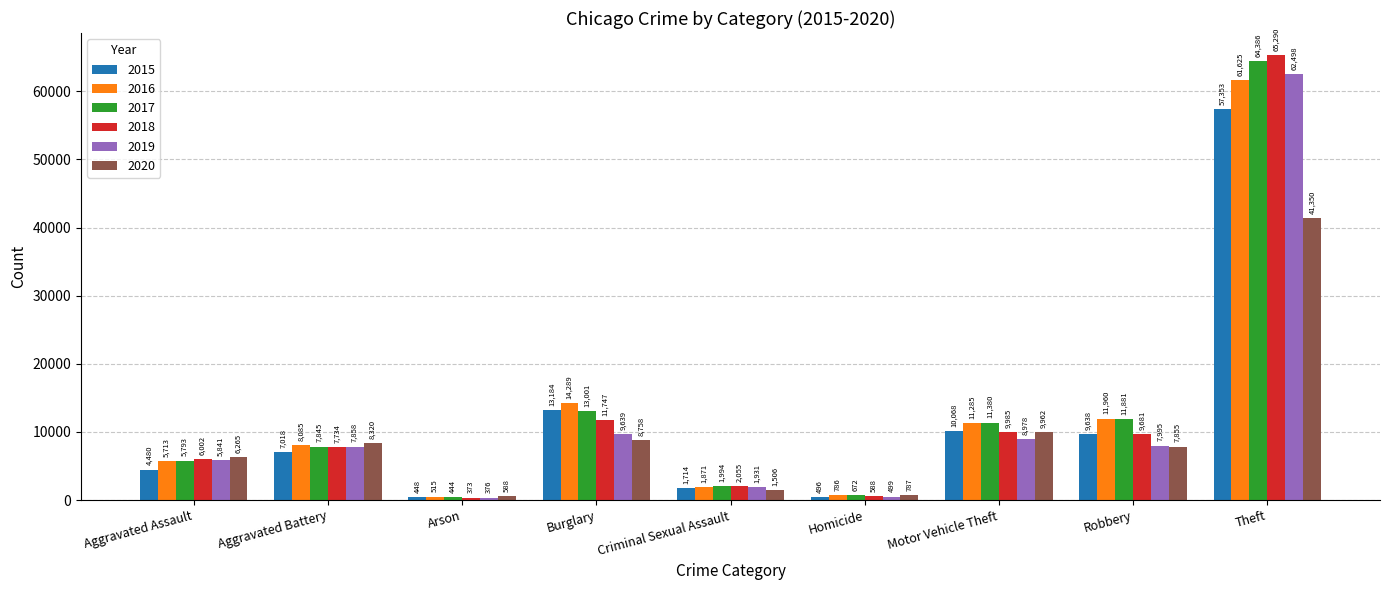

Reading right to left, extract all data points from this chart.

2015: Theft=57353	Robbery=9638	Motor Vehicle Theft=10068	Homicide=496	Criminal Sexual Assault=1714	Burglary=13184	Arson=448	Aggravated Battery=7018	Aggravated Assault=4480
2016: Theft=61625	Robbery=11960	Motor Vehicle Theft=11285	Homicide=786	Criminal Sexual Assault=1871	Burglary=14289	Arson=515	Aggravated Battery=8085	Aggravated Assault=5713
2017: Theft=64386	Robbery=11881	Motor Vehicle Theft=11380	Homicide=672	Criminal Sexual Assault=1994	Burglary=13001	Arson=444	Aggravated Battery=7845	Aggravated Assault=5793
2018: Theft=65290	Robbery=9681	Motor Vehicle Theft=9985	Homicide=588	Criminal Sexual Assault=2055	Burglary=11747	Arson=373	Aggravated Battery=7734	Aggravated Assault=6002
2019: Theft=62498	Robbery=7995	Motor Vehicle Theft=8978	Homicide=499	Criminal Sexual Assault=1931	Burglary=9639	Arson=376	Aggravated Battery=7858	Aggravated Assault=5841
2020: Theft=41350	Robbery=7855	Motor Vehicle Theft=9962	Homicide=787	Criminal Sexual Assault=1506	Burglary=8758	Arson=588	Aggravated Battery=8320	Aggravated Assault=6265